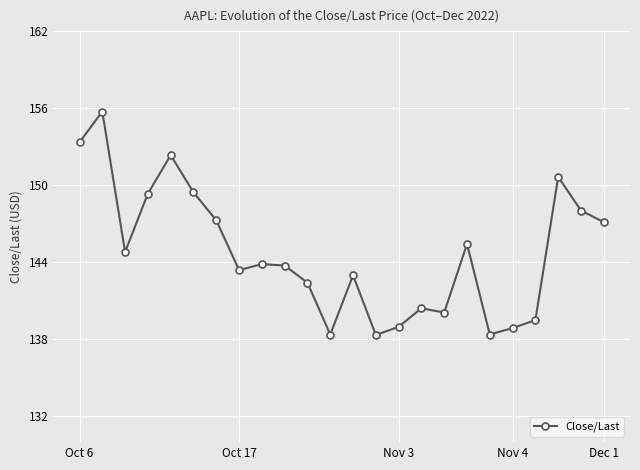

What is the greatest value displayed?

155.7